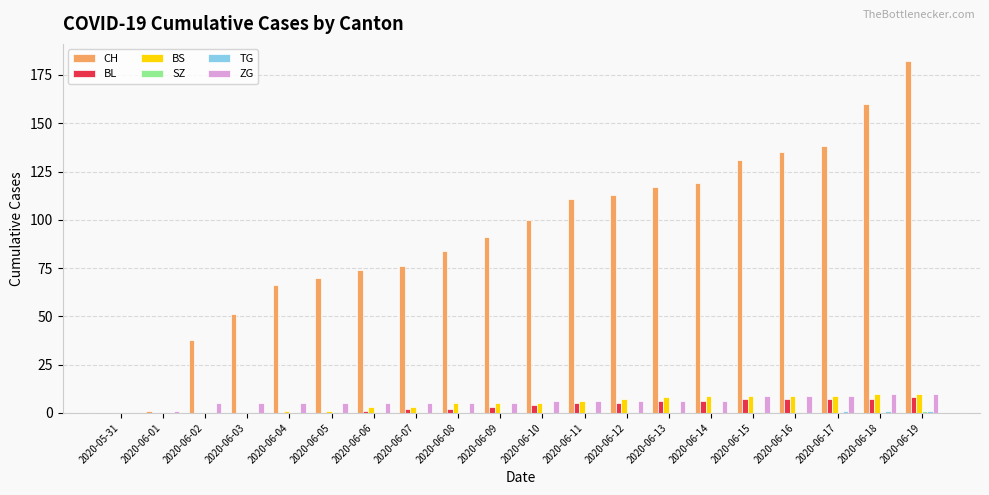

Is it true that CH equals 135 at 2020-06-16?

True